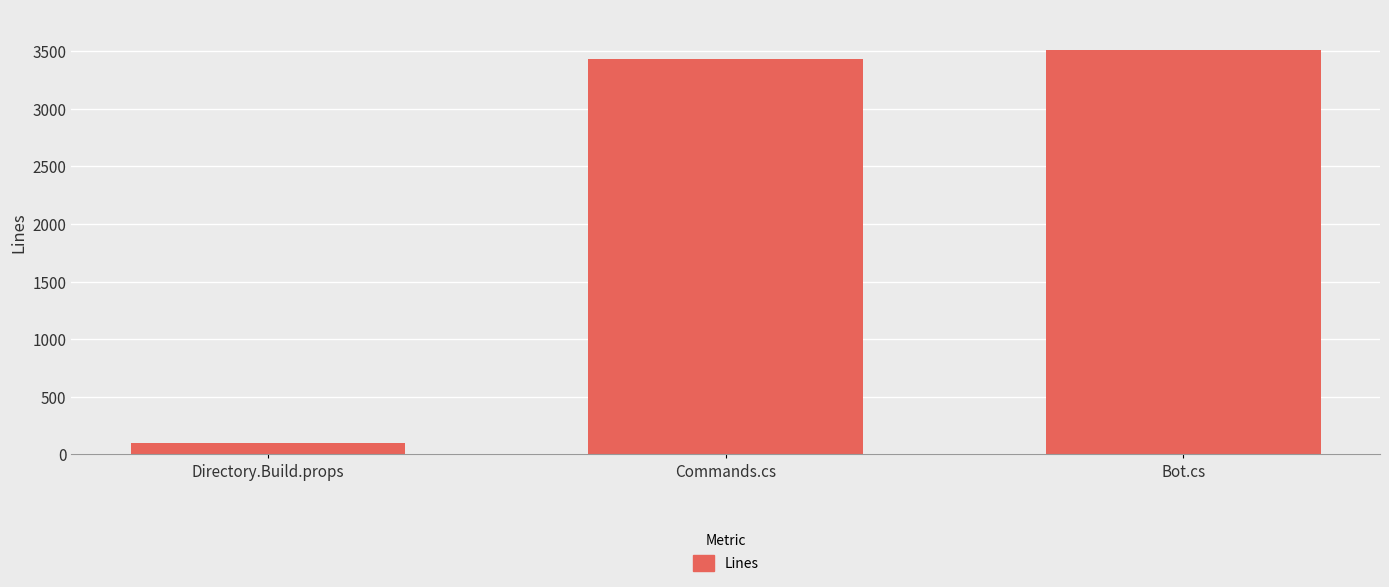

Reading right to left, what are all the values shown in this chart?

3511	3432	102